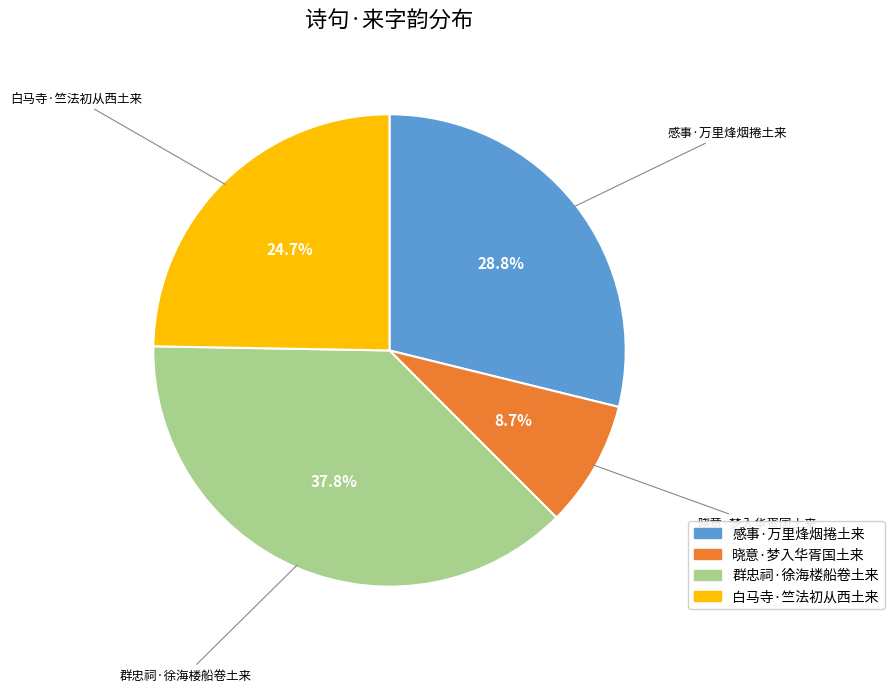

To the nearest percent, what portion does 晓意·梦入华胥国土来 represent?

9%